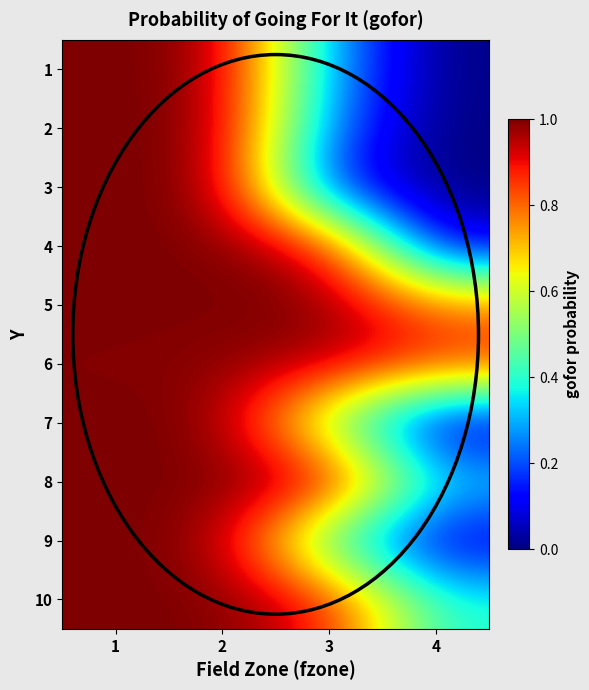

Which series has the widest spread of values?

2